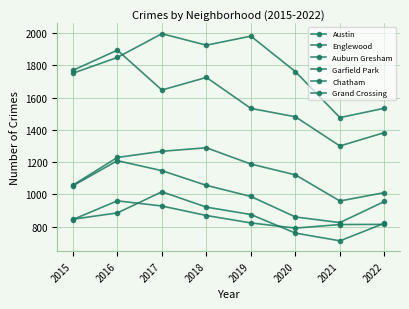

Count the number of data series in this chart.

6